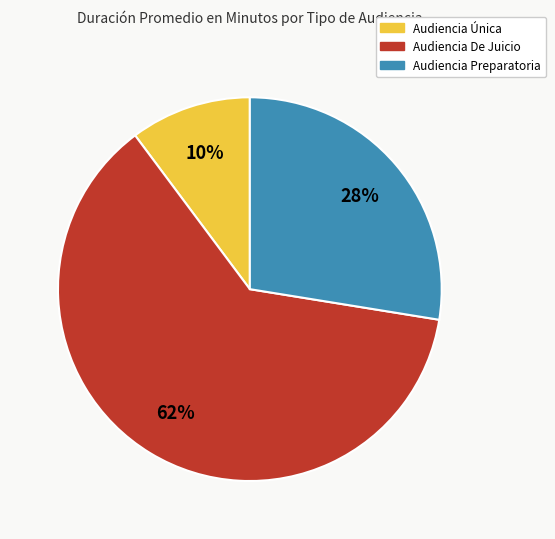

Which category has the biggest portion of the pie?

Audiencia De Juicio